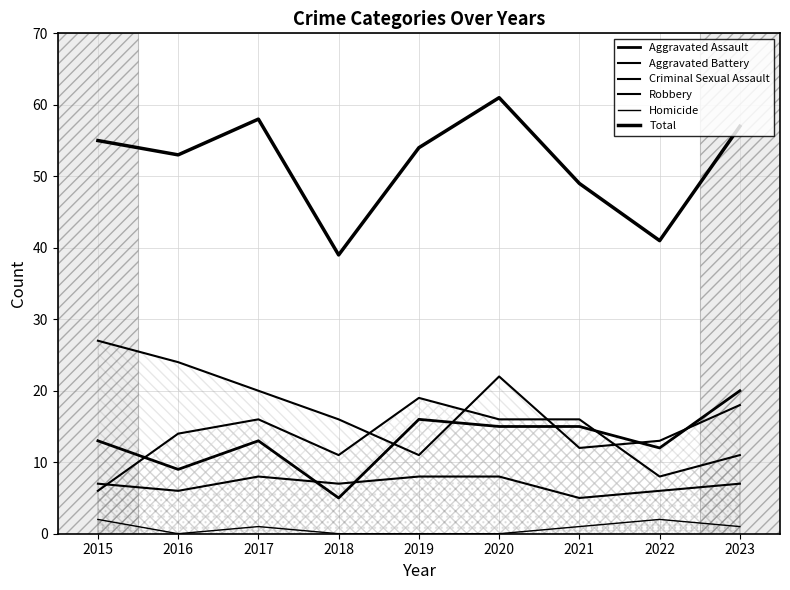

True or false: Homicide and Total cross at least once.

False